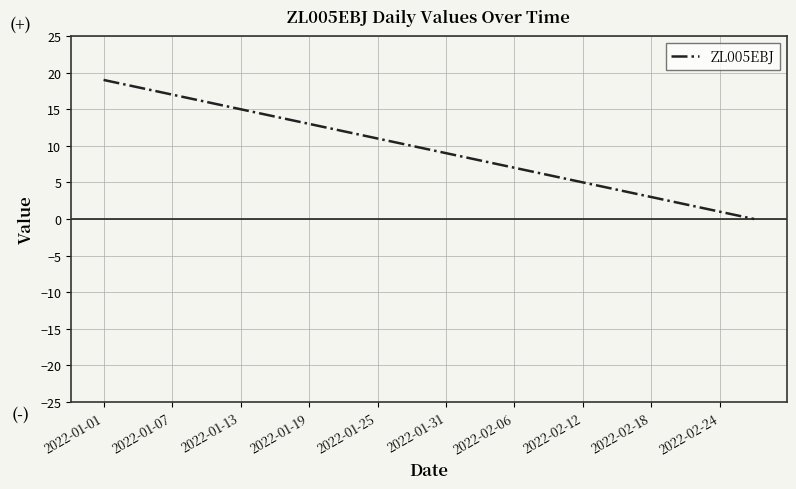

What is the maximum value shown in the chart?

19